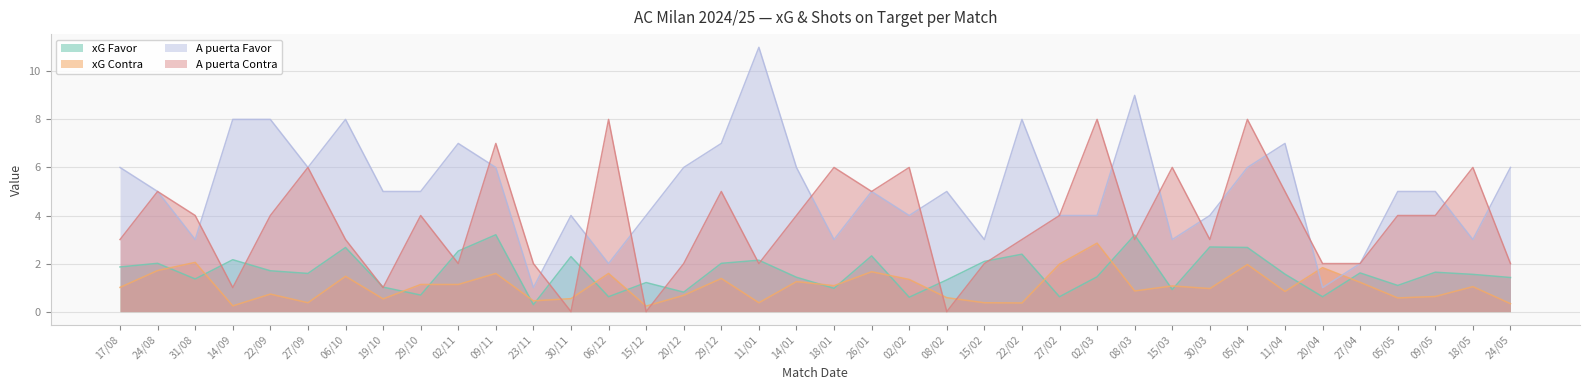

True or false: A puerta Contra has a value of 3.0 at 22/02.

True